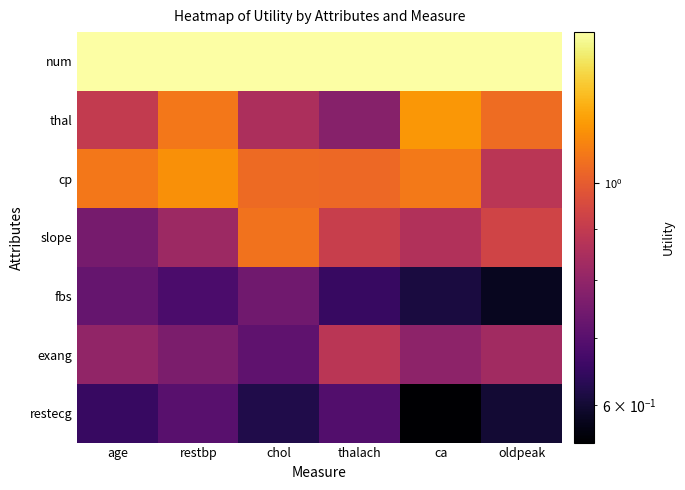

Reading right to left, list all the values displayed in this chart.

num: oldpeak=1.4	ca=1.4	thalach=1.4	chol=1.4	restbp=1.4	age=1.4
thal: oldpeak=1.0	ca=1.1	thalach=0.8	chol=0.8	restbp=1.1	age=0.9
cp: oldpeak=0.9	ca=1.1	thalach=1.0	chol=1.0	restbp=1.1	age=1.1
slope: oldpeak=0.9	ca=0.9	thalach=0.9	chol=1.1	restbp=0.8	age=0.8
fbs: oldpeak=0.6	ca=0.6	thalach=0.7	chol=0.7	restbp=0.7	age=0.7
exang: oldpeak=0.8	ca=0.8	thalach=0.9	chol=0.7	restbp=0.8	age=0.8
restecg: oldpeak=0.6	ca=0.6	thalach=0.7	chol=0.6	restbp=0.7	age=0.7